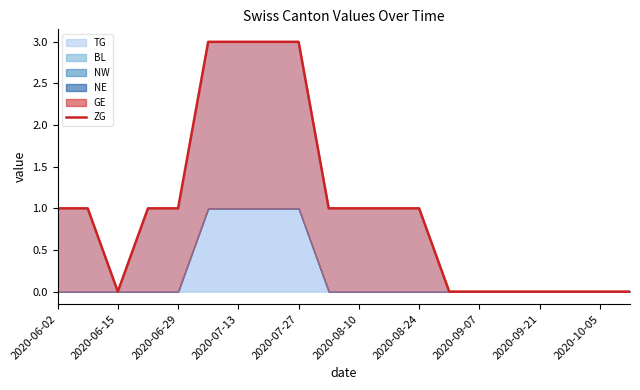

The value at 19 is 2. True or false?

False